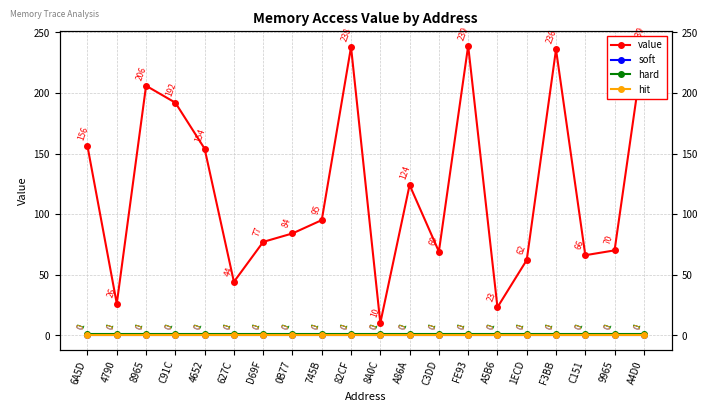

True or false: hard has a value of 1 at 8965.

True